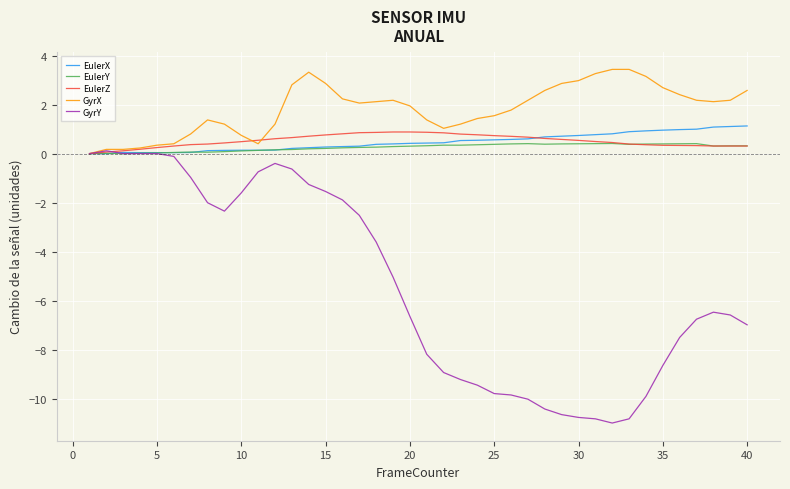

What is the smallest value displayed?

-11.0